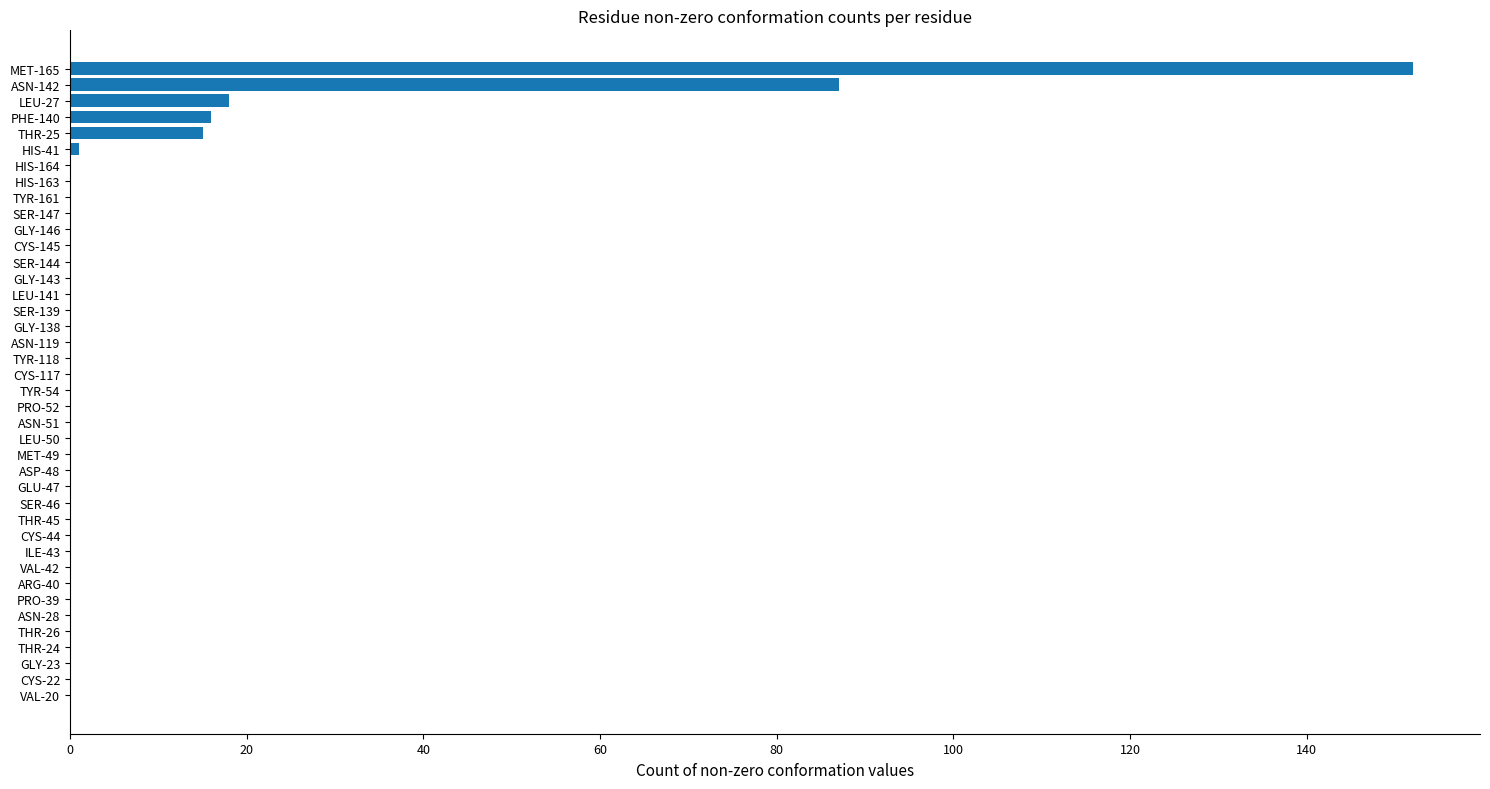

Is it true that the value at TYR-54 is 0?

True